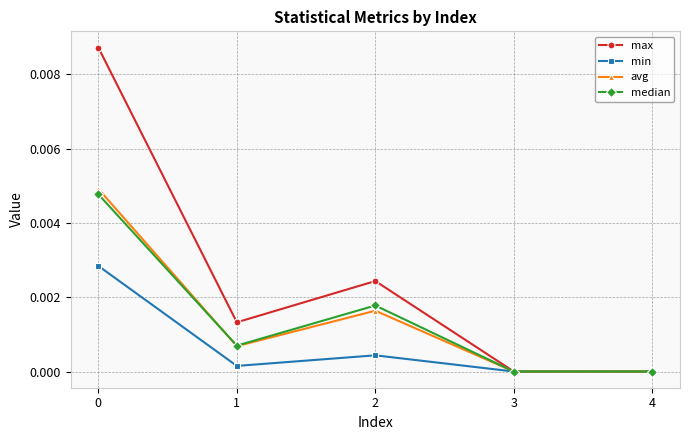

How many interior local peaks does the avg series have?

1